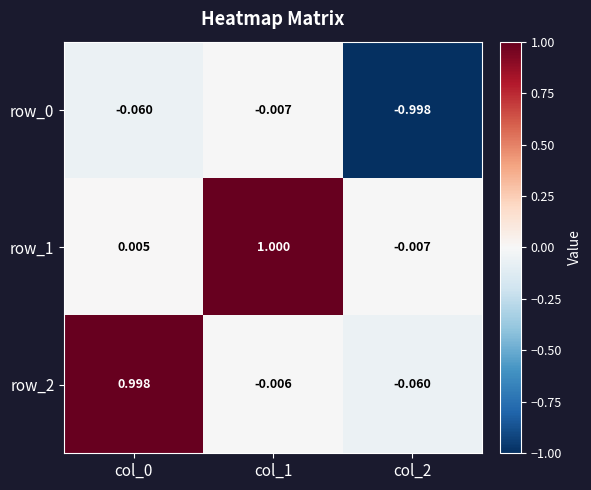

Is the value of row_1 at col_0 greater than the value of row_2 at col_2?

Yes